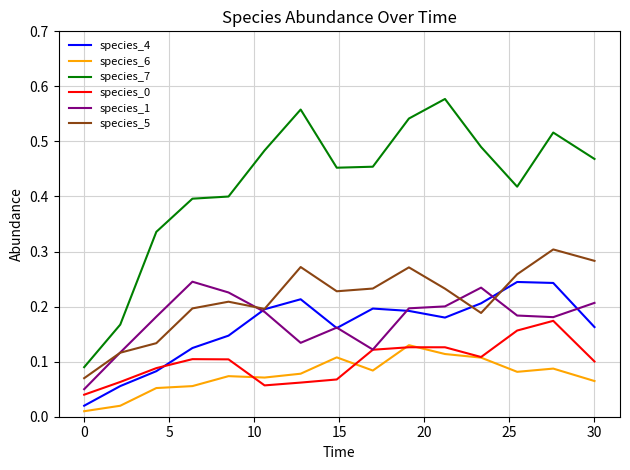

Which series has the largest total across all categories?

species_7